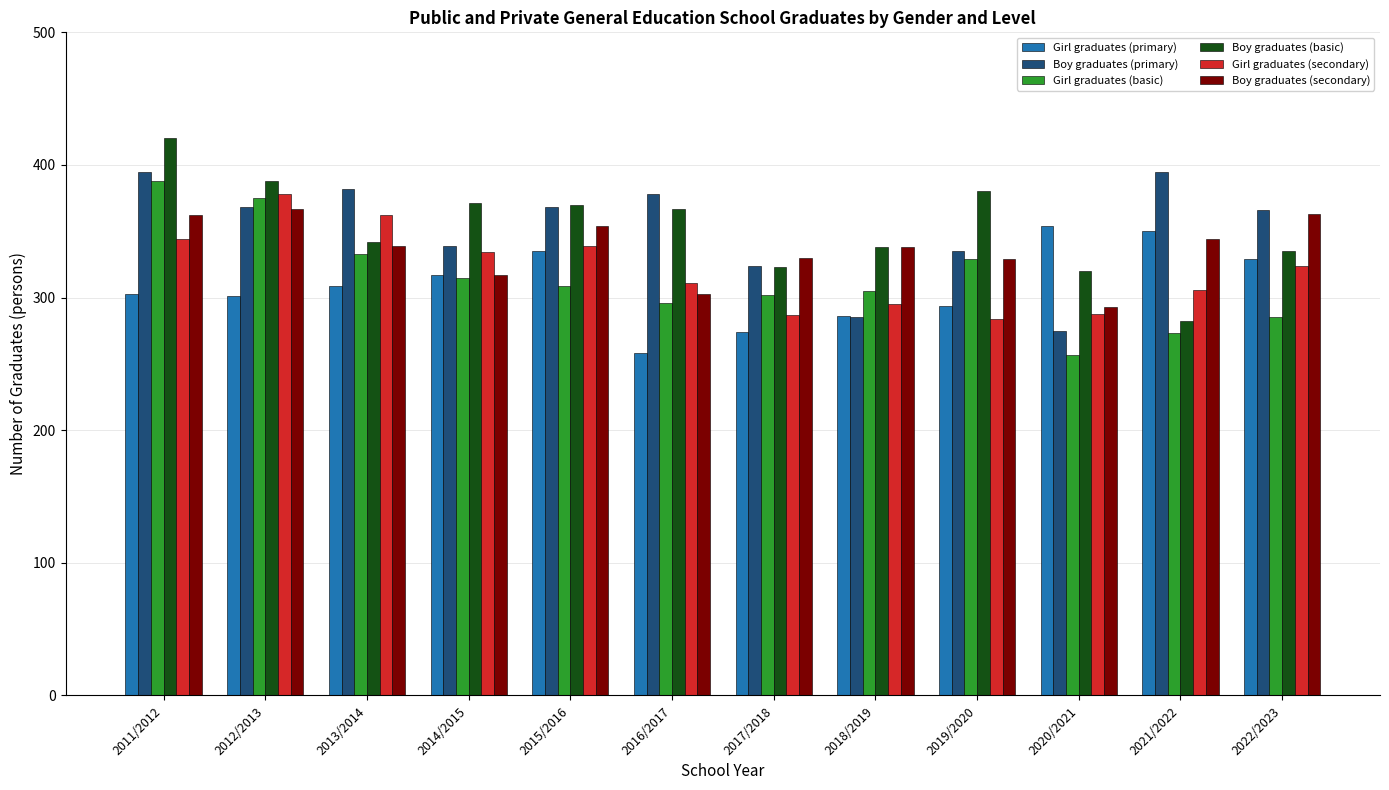

What is the approximate value of Girl graduates (primary) at 2017/2018?

274